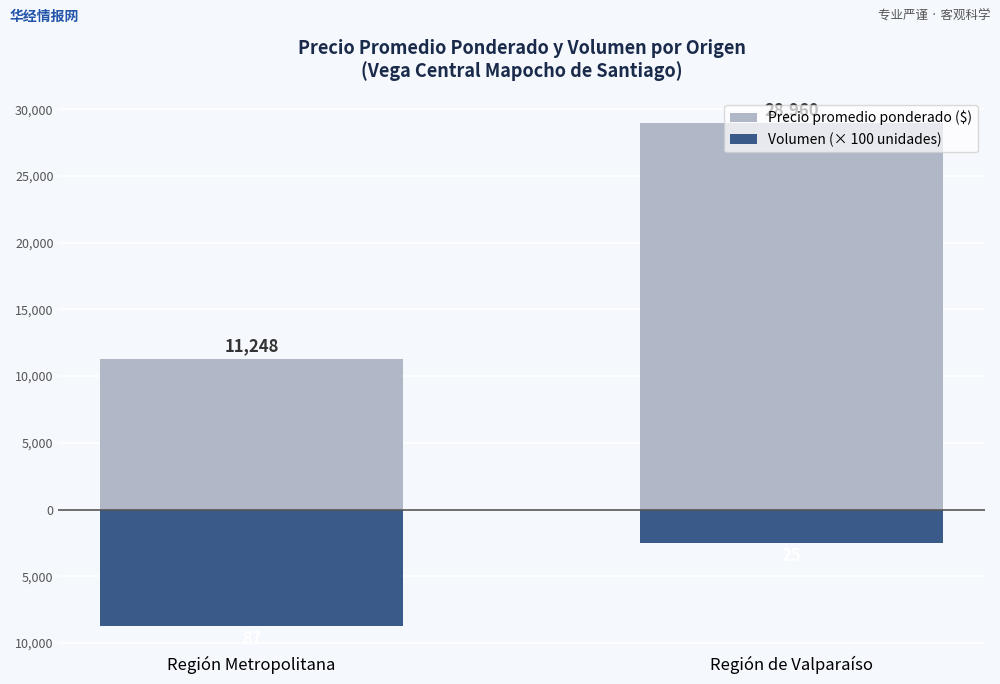

What is the average value of the Precio promedio ponderado ($) series?

20104